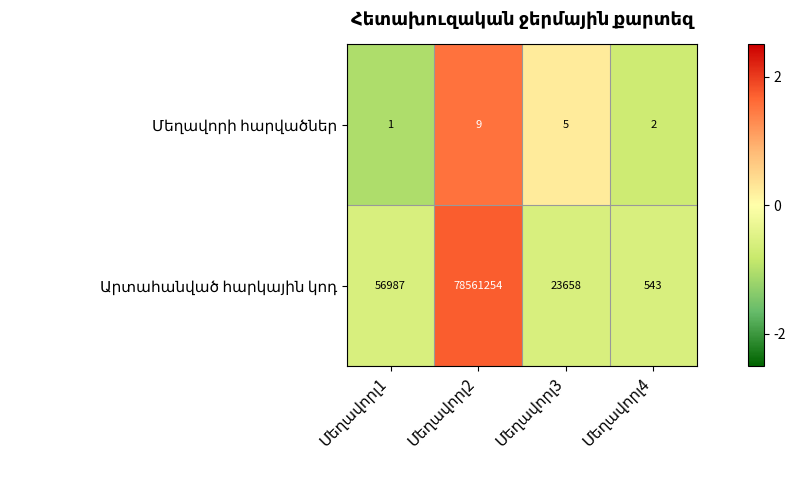

At how many categories does at least one series exceed 1?

4